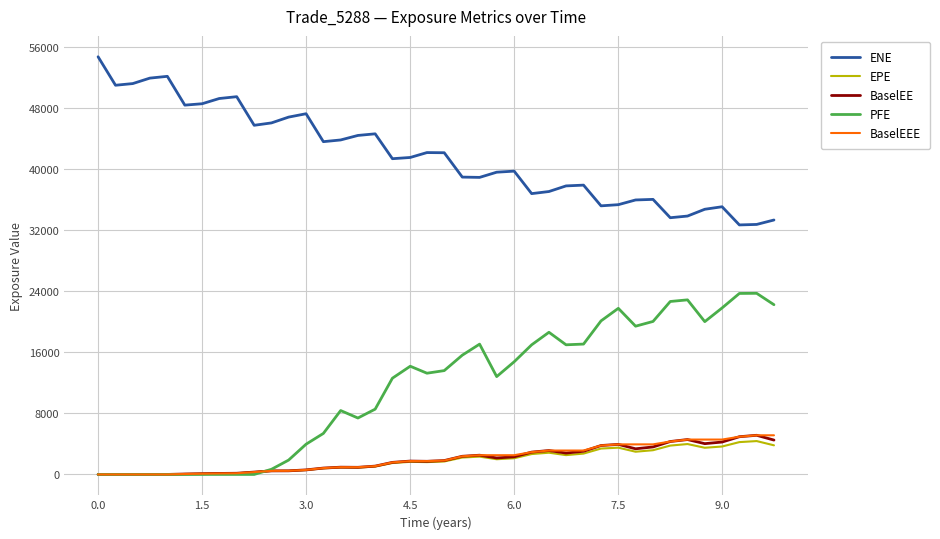

What is the highest value of the ENE series?

54740.7